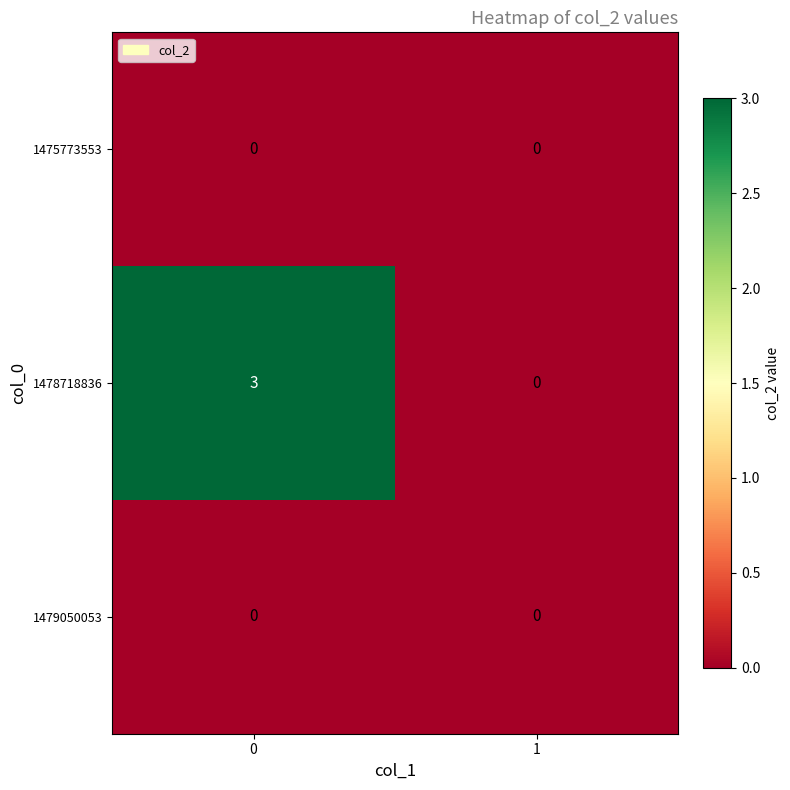

Rank the categories by 1478718836 value from highest to lowest.

0, 1